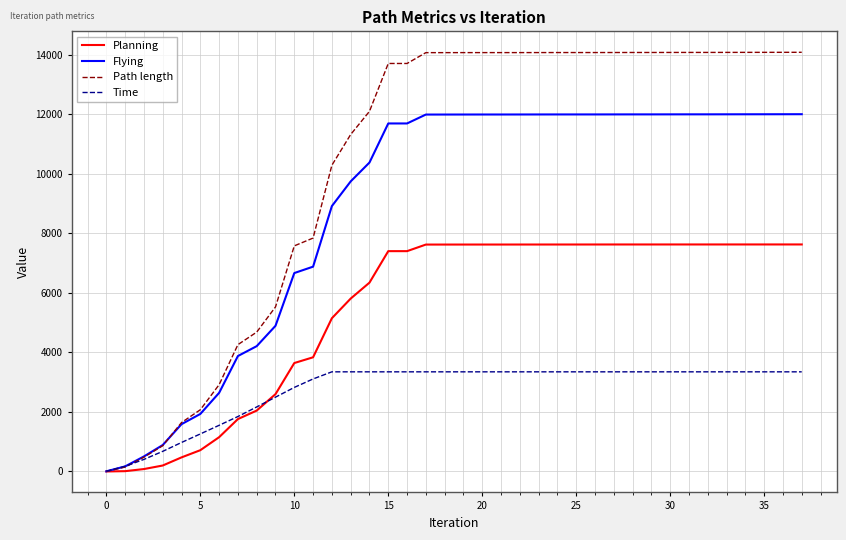

Which series has the largest range (max minus min)?

Path length